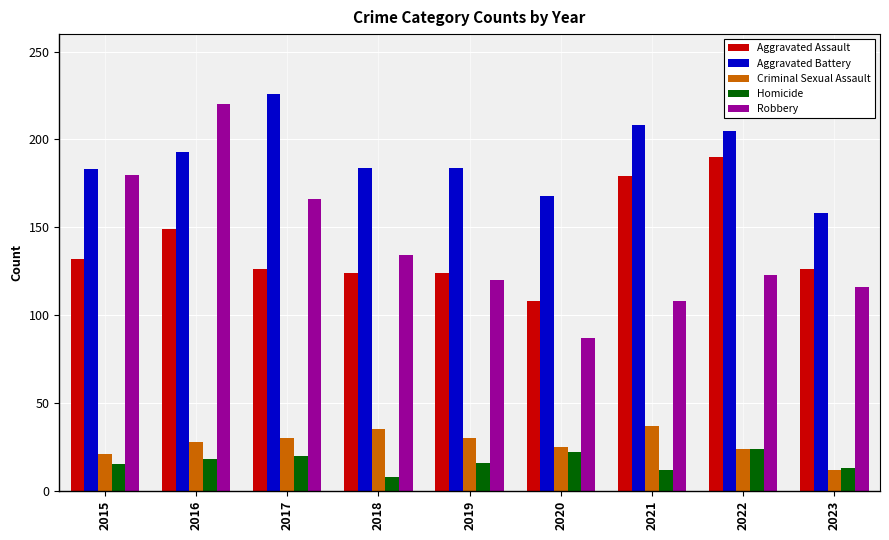

What is the value of the Criminal Sexual Assault bar at the 3rd from the left?

30